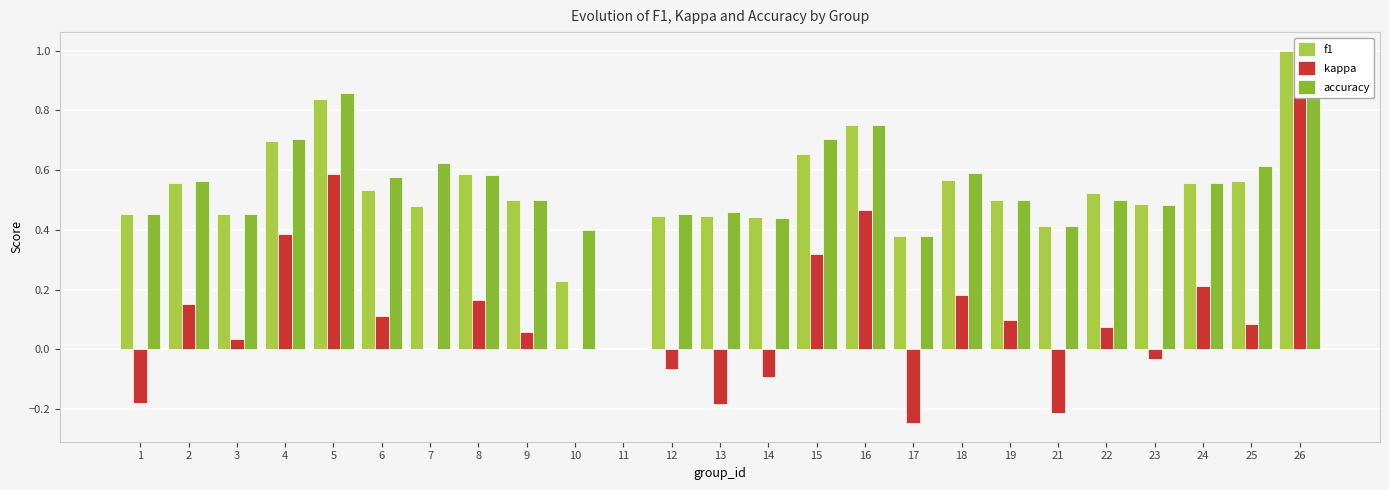

At which category is the sum across all series the highest?

26